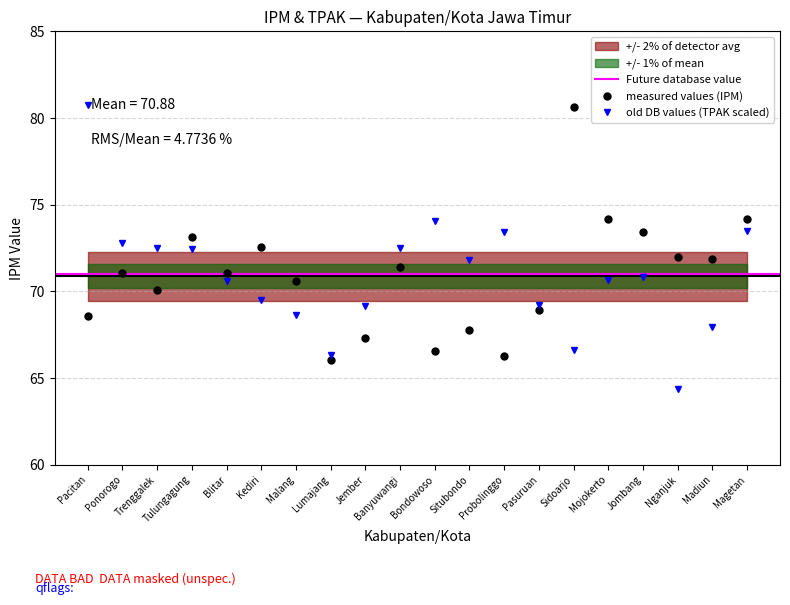

True or false: TPAK and IPM intersect in this chart.

True